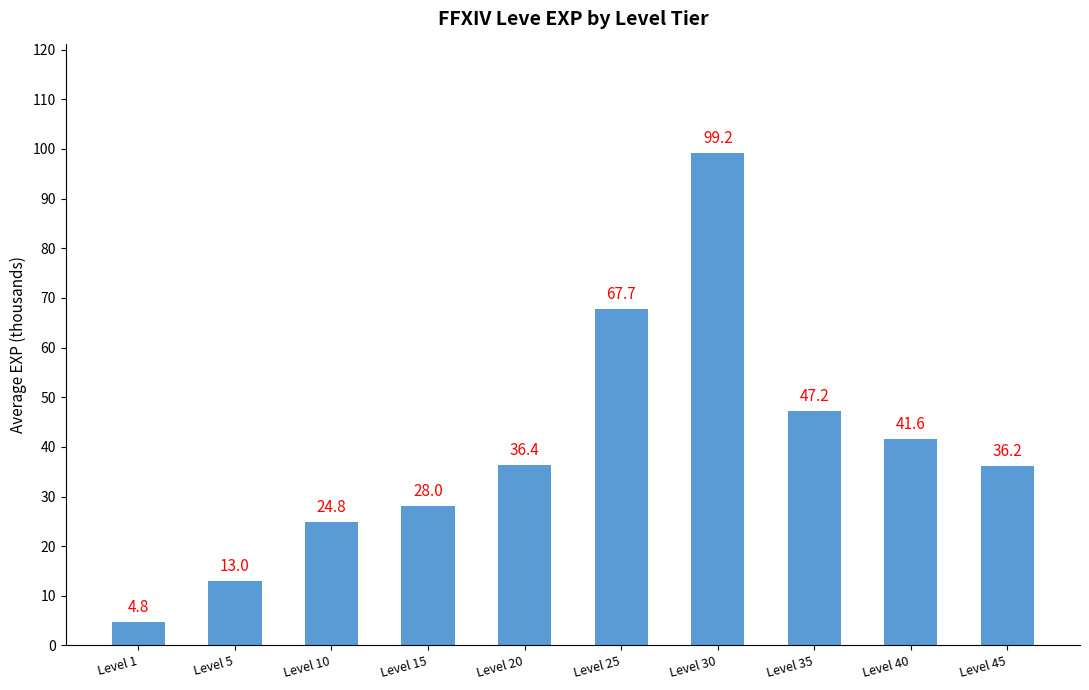

What is the greatest value displayed?

99.2